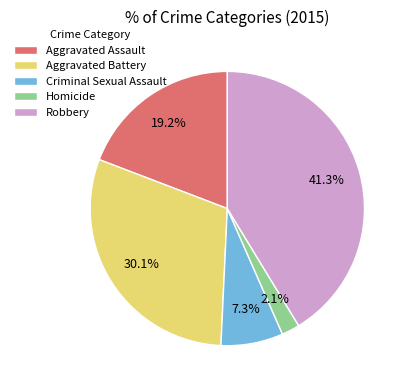

How many slices are in this pie chart?

5